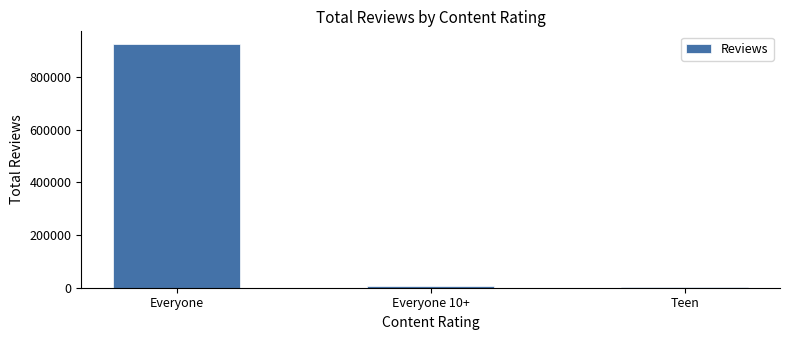

Read the value at Everyone.

926752